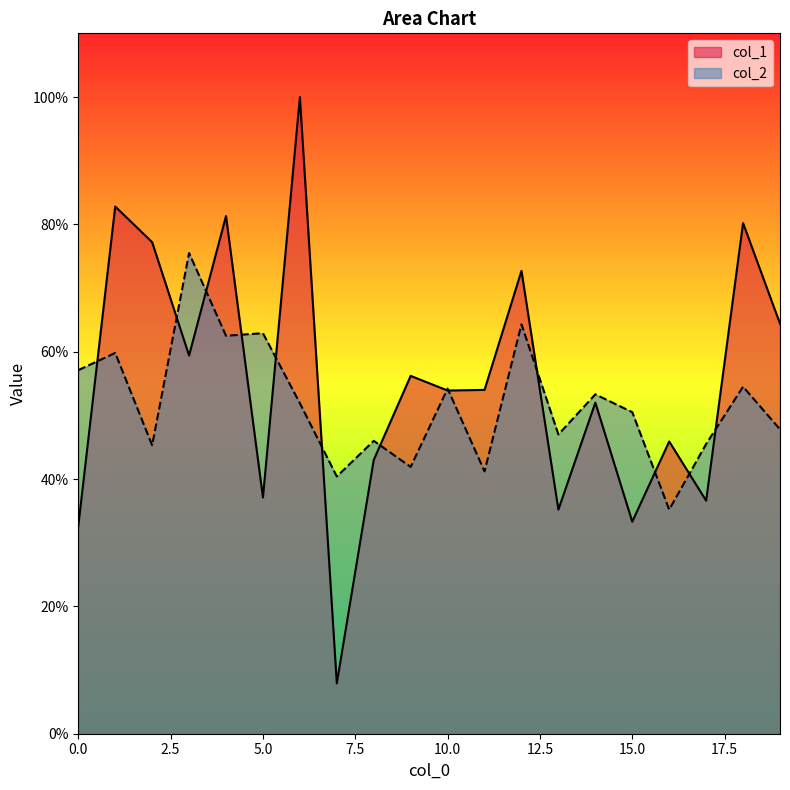

The col_2 series shows 89.6 at 10.0. True or false?

False